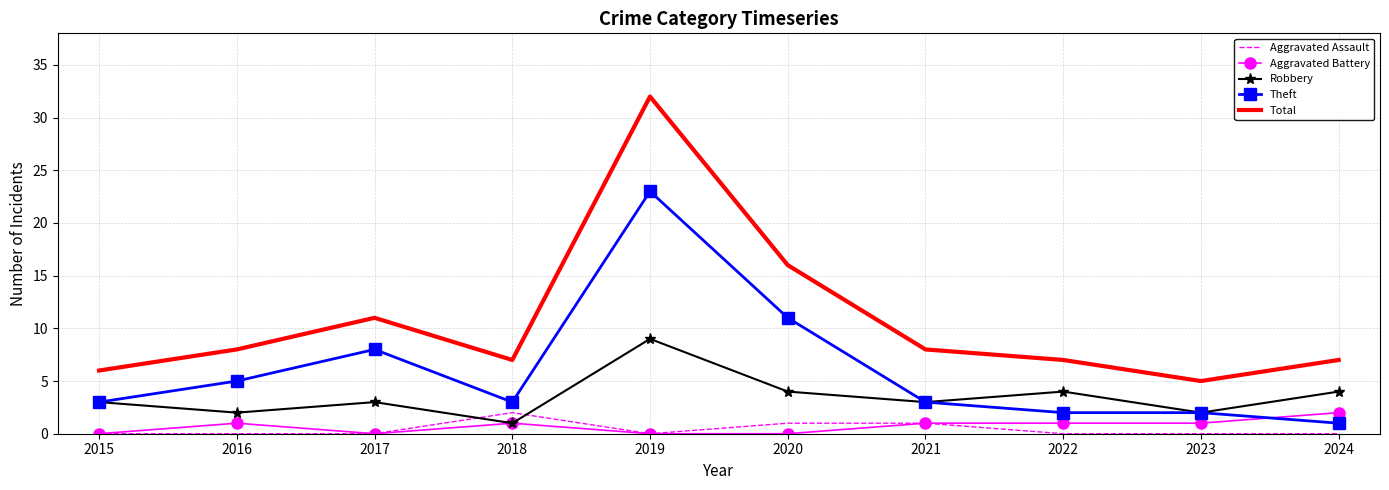

How many times do Theft and Aggravated Battery cross each other?

1